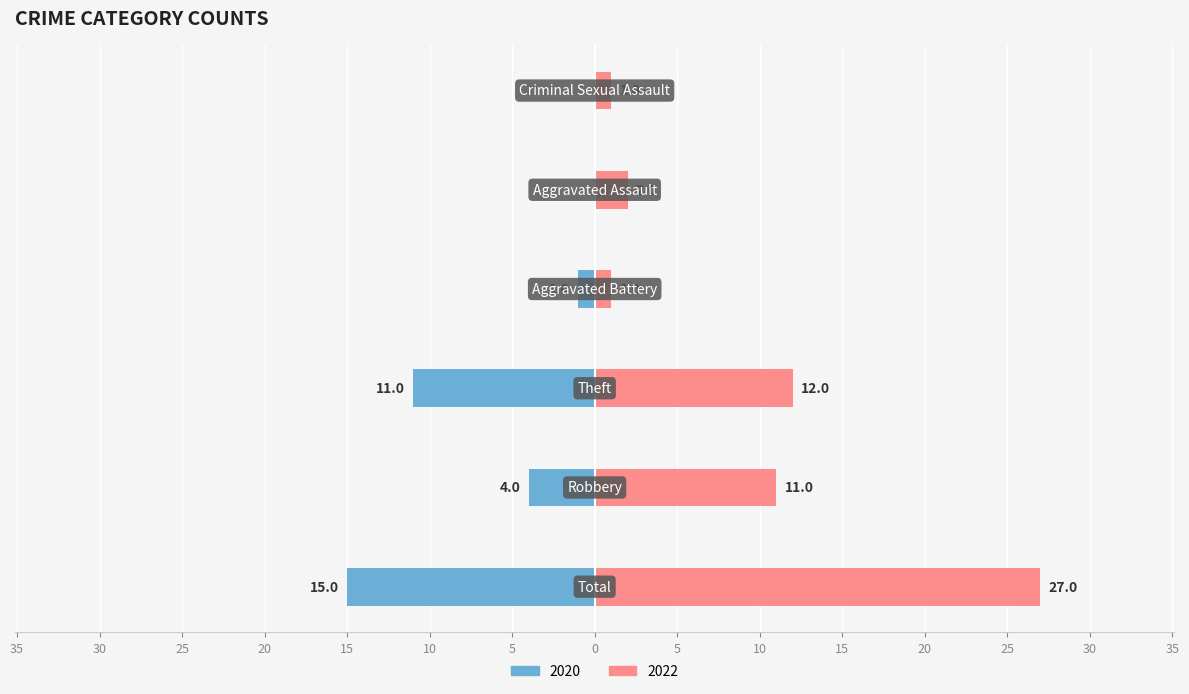

Rank the categories by 2022 value from lowest to highest.

Aggravated Battery, Criminal Sexual Assault, Aggravated Assault, Robbery, Theft, Total